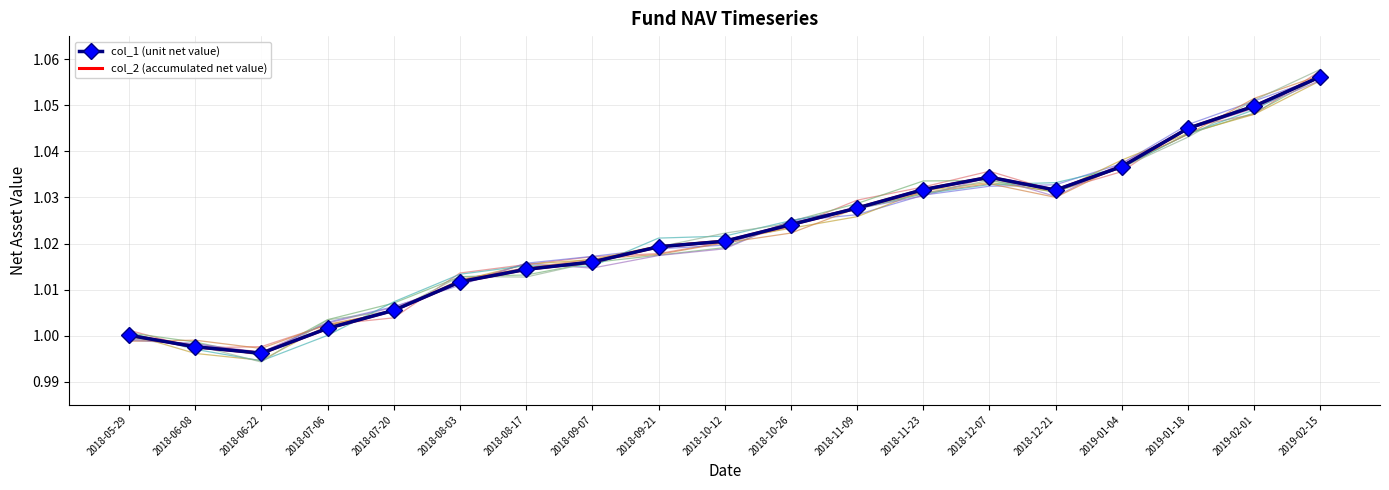

What is the average value of the col_2 (accumulated net value) series?

1.0